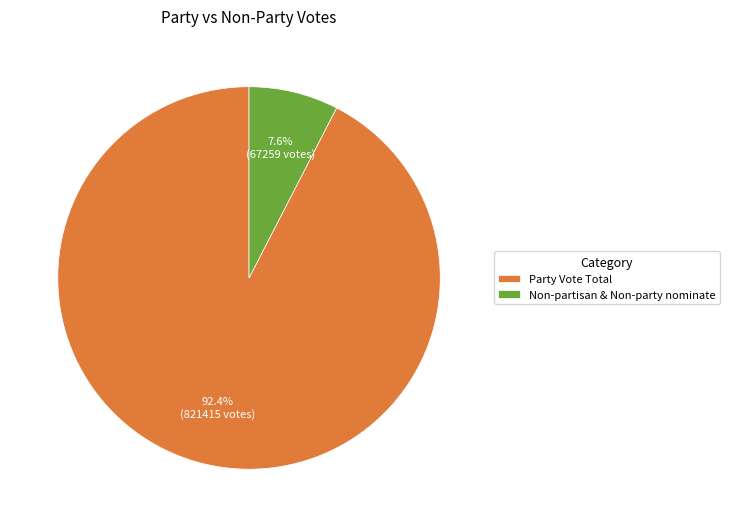

Rank the categories by value from lowest to highest.

Non-partisan & Non-party nominate, Party Vote Total